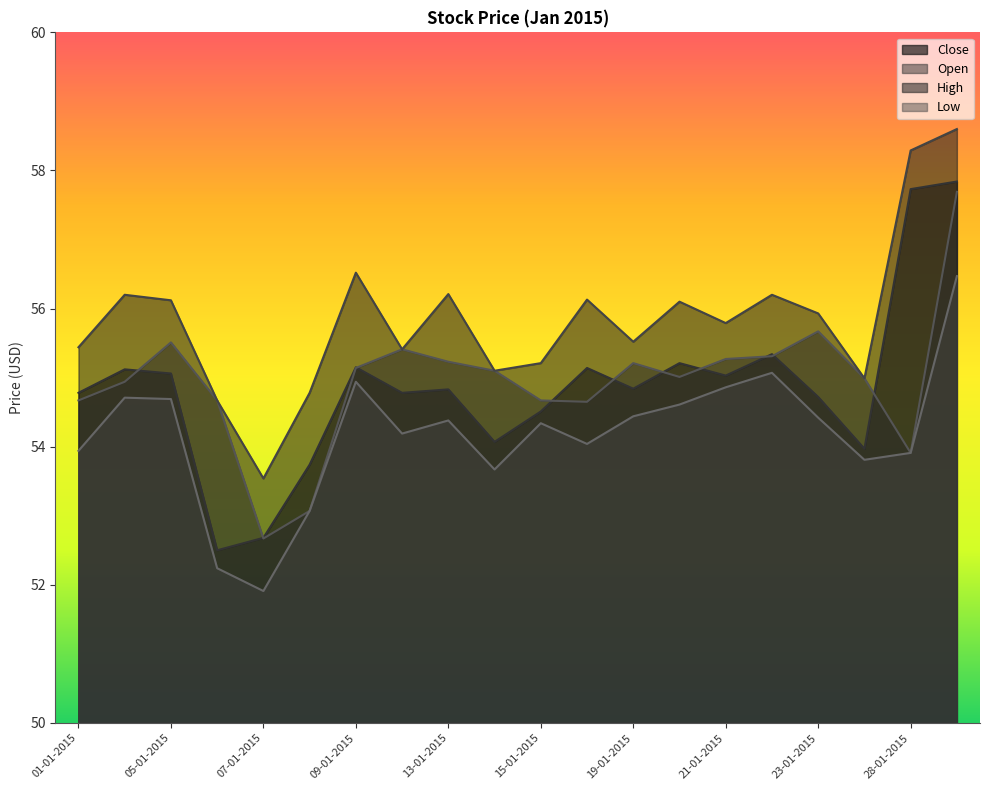

Rank the series at 23-01-2015 from highest to lowest value.

High, Open, Close, Low